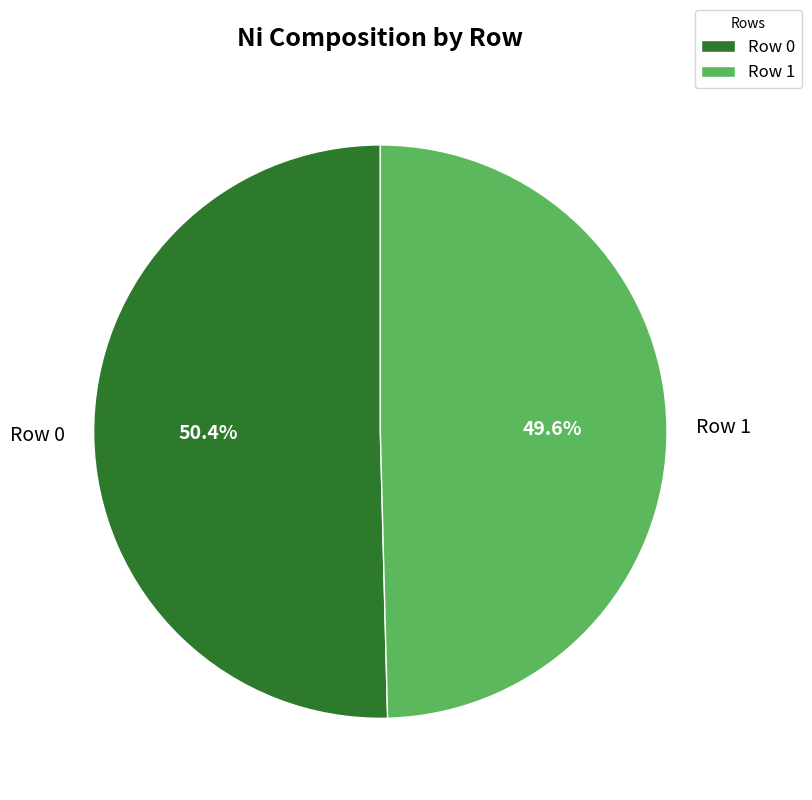

Which has a higher value, Row 1 or Row 0?

Row 0